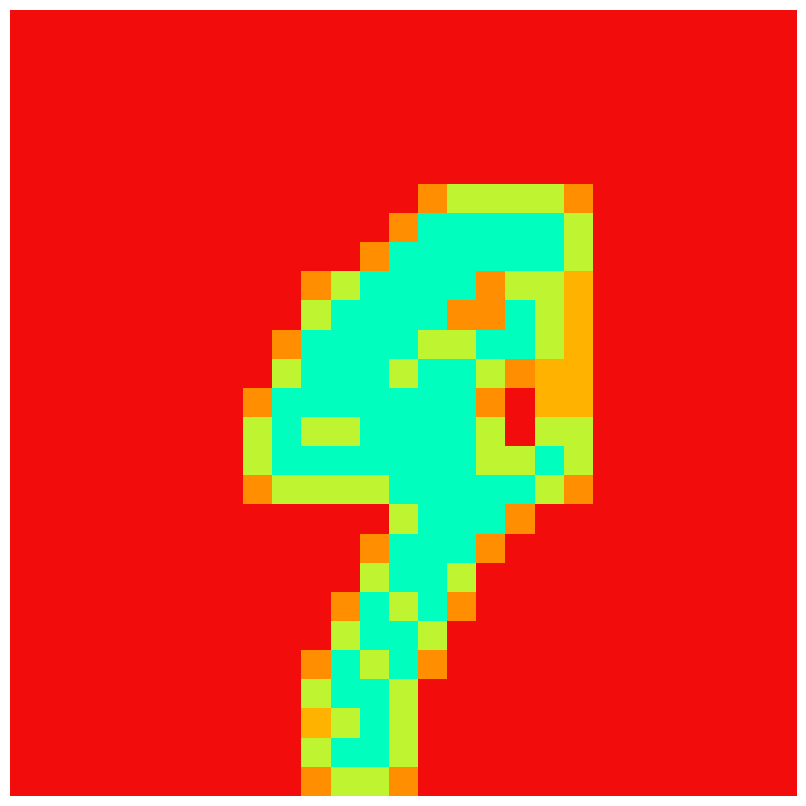

Which label corresponds to the largest value in the chart?

14